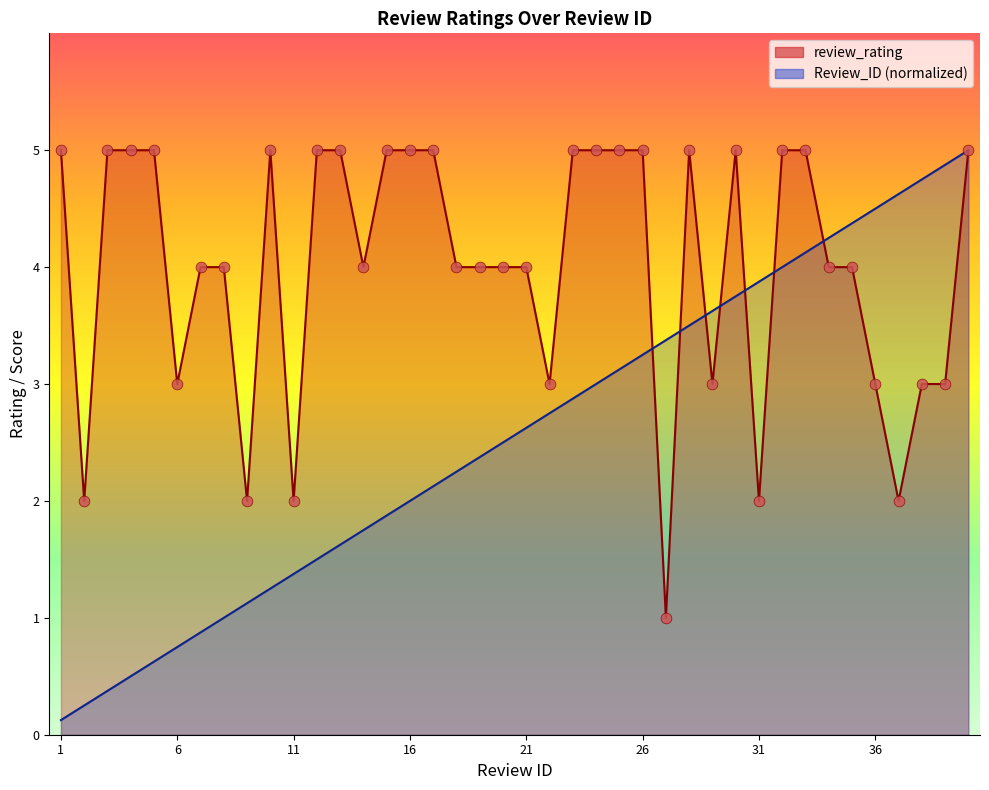

Which series has the largest total across all categories?

review_rating